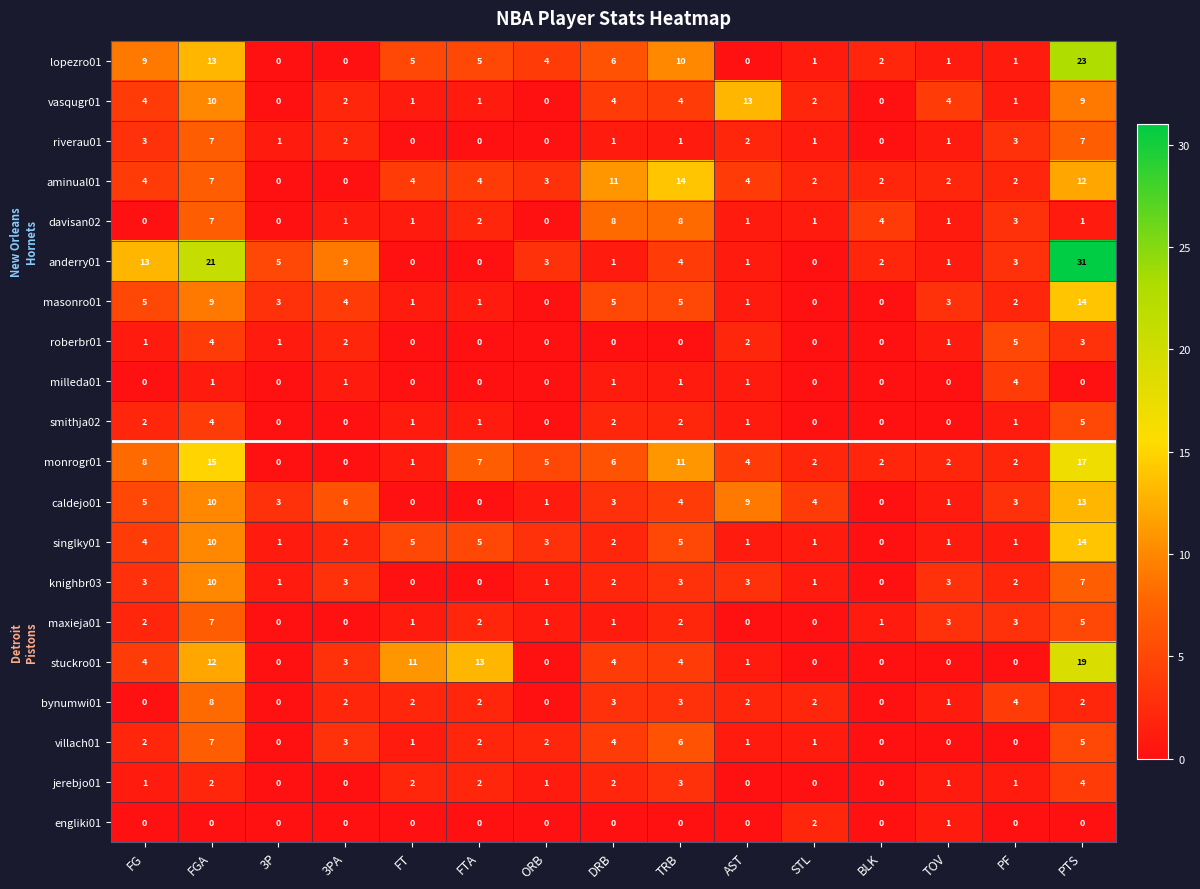

At which category is the sum across all series the highest?

PTS